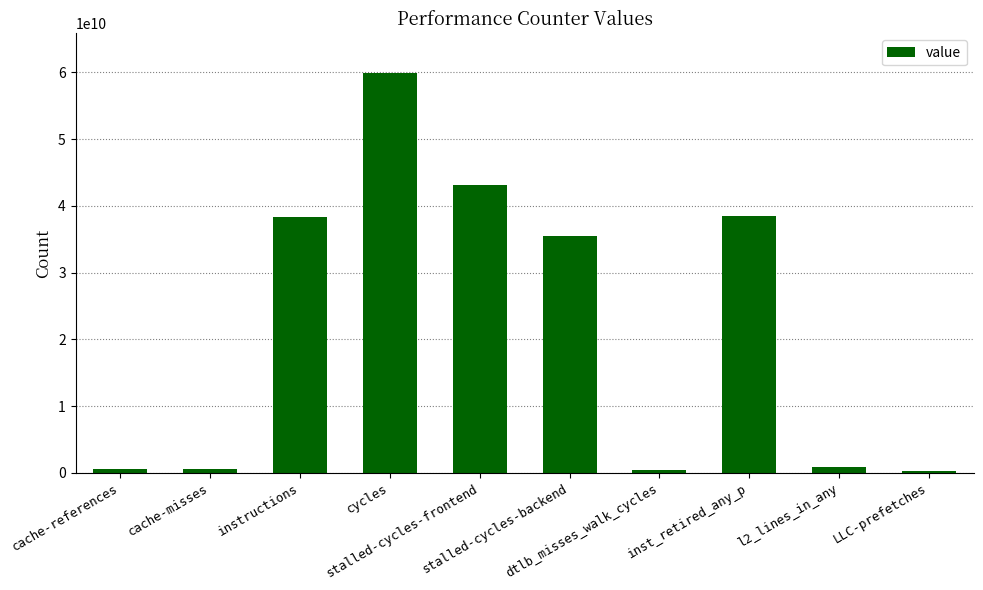

What is the difference between the maximum and minimum values?

59571299257